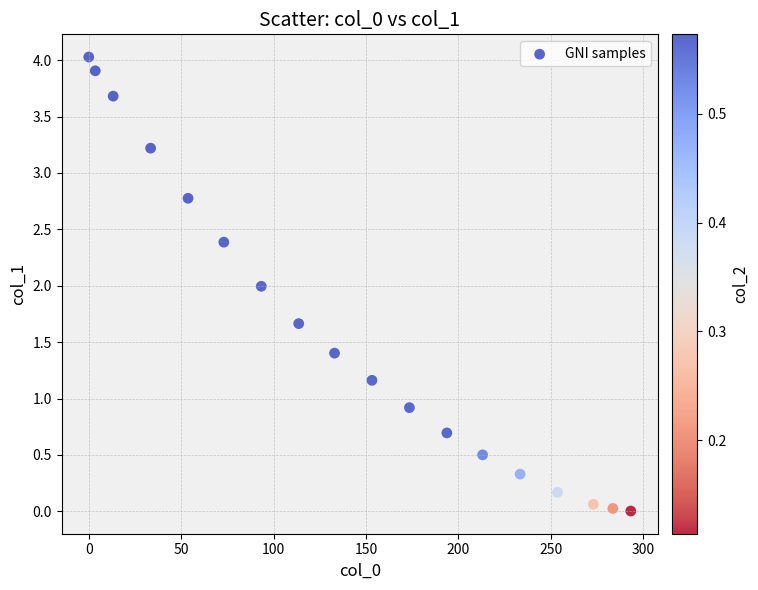

What is the range of Y values (max minus min)?

4.0